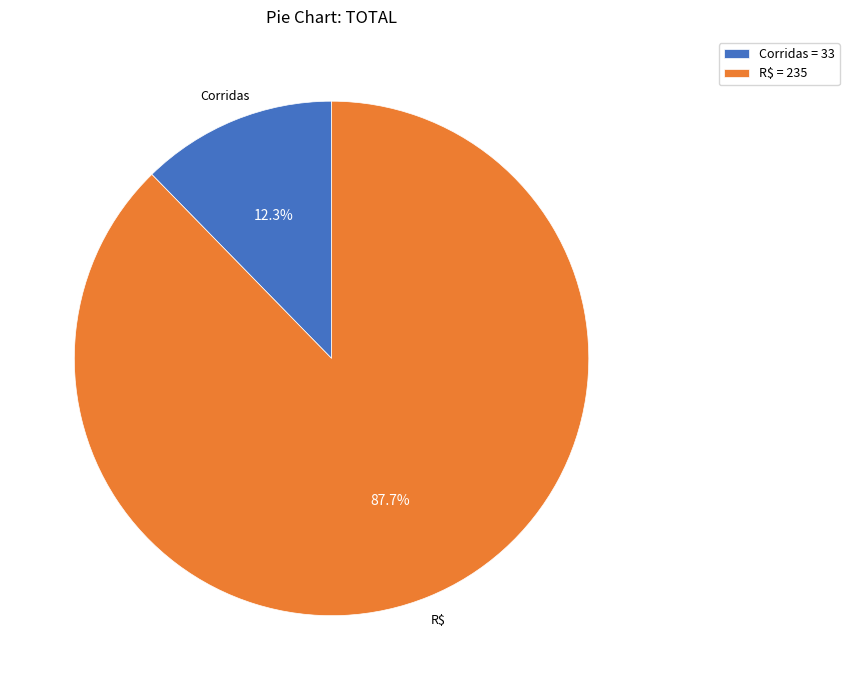

Is it true that Corridas is 12% of the pie?

True